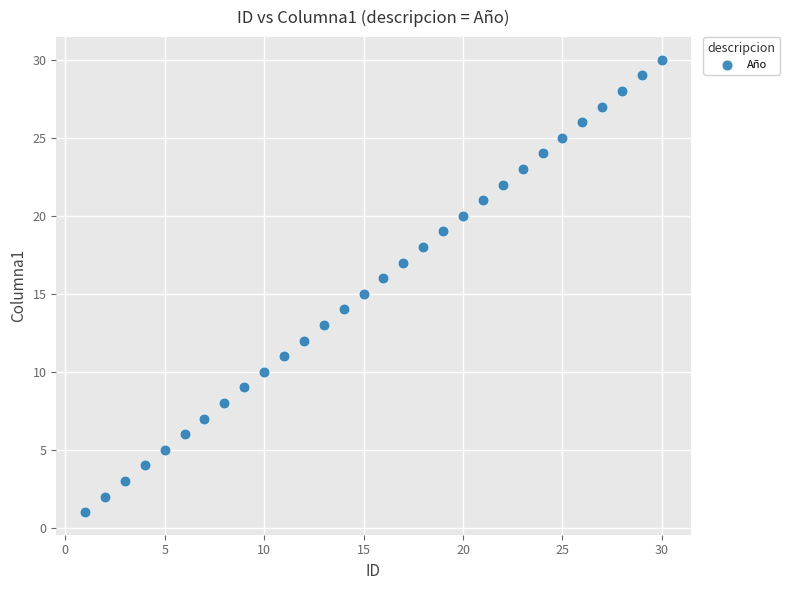

What is the range of X values (max minus min)?

29